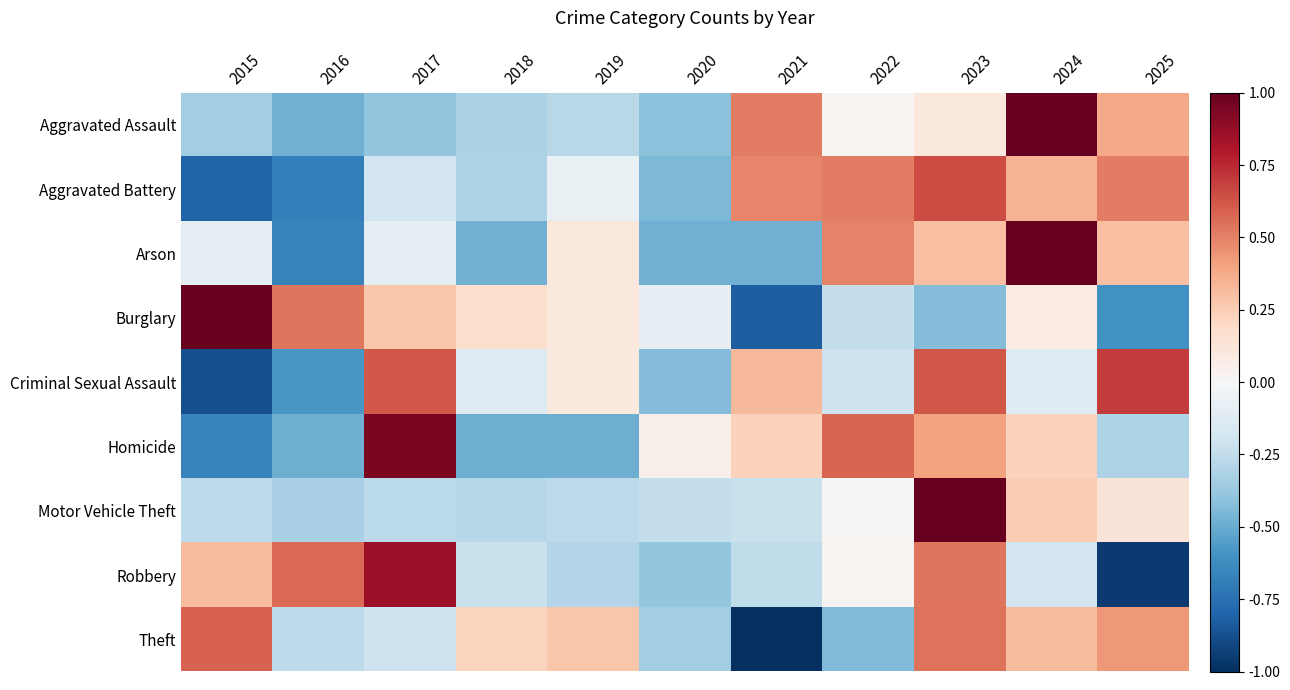

Reading left to right, extract all data points from this chart.

Aggravated Assault: 2015=-0.3	2016=-0.5	2017=-0.4	2018=-0.3	2019=-0.3	2020=-0.4	2021=0.5	2022=0.0	2023=0.1	2024=1.0	2025=0.4
Aggravated Battery: 2015=-0.8	2016=-0.7	2017=-0.2	2018=-0.3	2019=-0.1	2020=-0.4	2021=0.5	2022=0.5	2023=0.7	2024=0.3	2025=0.5
Arson: 2015=-0.1	2016=-0.7	2017=-0.1	2018=-0.5	2019=0.1	2020=-0.5	2021=-0.5	2022=0.5	2023=0.3	2024=1.0	2025=0.3
Burglary: 2015=1.0	2016=0.5	2017=0.3	2018=0.2	2019=0.1	2020=-0.1	2021=-0.8	2022=-0.2	2023=-0.4	2024=0.1	2025=-0.6
Criminal Sexual Assault: 2015=-0.9	2016=-0.6	2017=0.6	2018=-0.1	2019=0.1	2020=-0.4	2021=0.3	2022=-0.2	2023=0.6	2024=-0.1	2025=0.7
Homicide: 2015=-0.7	2016=-0.5	2017=0.9	2018=-0.5	2019=-0.5	2020=0.0	2021=0.2	2022=0.6	2023=0.4	2024=0.2	2025=-0.3
Motor Vehicle Theft: 2015=-0.3	2016=-0.3	2017=-0.3	2018=-0.3	2019=-0.3	2020=-0.2	2021=-0.2	2022=0.0	2023=1.0	2024=0.3	2025=0.1
Robbery: 2015=0.3	2016=0.6	2017=0.9	2018=-0.2	2019=-0.3	2020=-0.4	2021=-0.3	2022=0.0	2023=0.5	2024=-0.2	2025=-1.0
Theft: 2015=0.6	2016=-0.3	2017=-0.2	2018=0.2	2019=0.3	2020=-0.3	2021=-1.0	2022=-0.4	2023=0.5	2024=0.3	2025=0.4